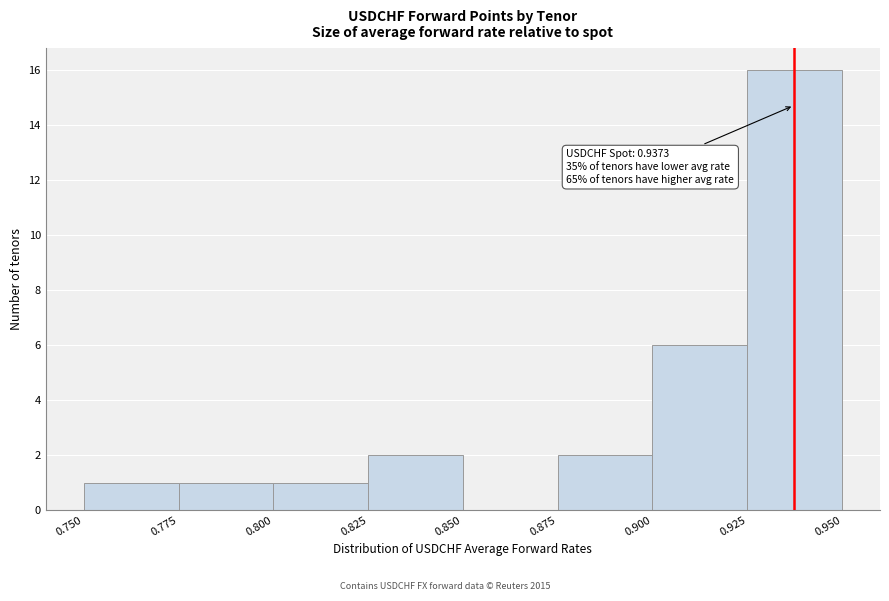

Which range on the x-axis has the tallest bar?

0.925 to 0.950